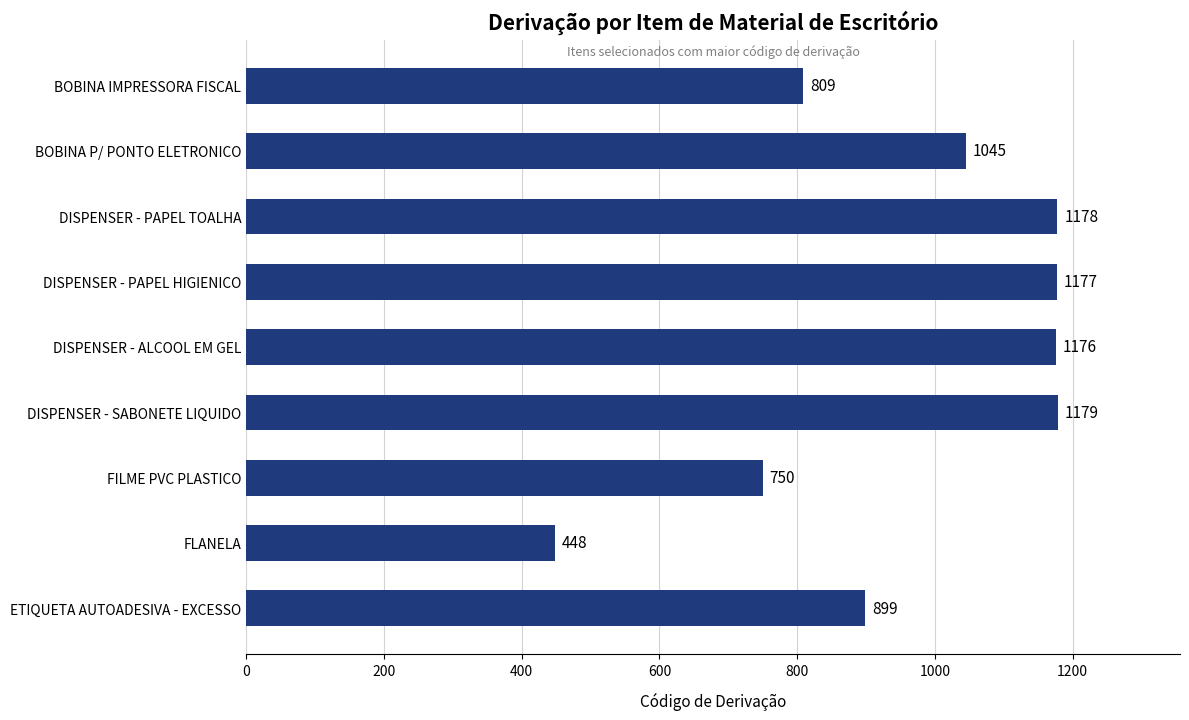

Reading top to bottom, extract all data points from this chart.

BOBINA IMPRESSORA FISCAL=809	BOBINA P/ PONTO ELETRONICO=1045	DISPENSER - PAPEL TOALHA=1178	DISPENSER - PAPEL HIGIENICO=1177	DISPENSER - ALCOOL EM GEL=1176	DISPENSER - SABONETE LIQUIDO=1179	FILME PVC PLASTICO=750	FLANELA=448	ETIQUETA AUTOADESIVA - EXCESSO=899